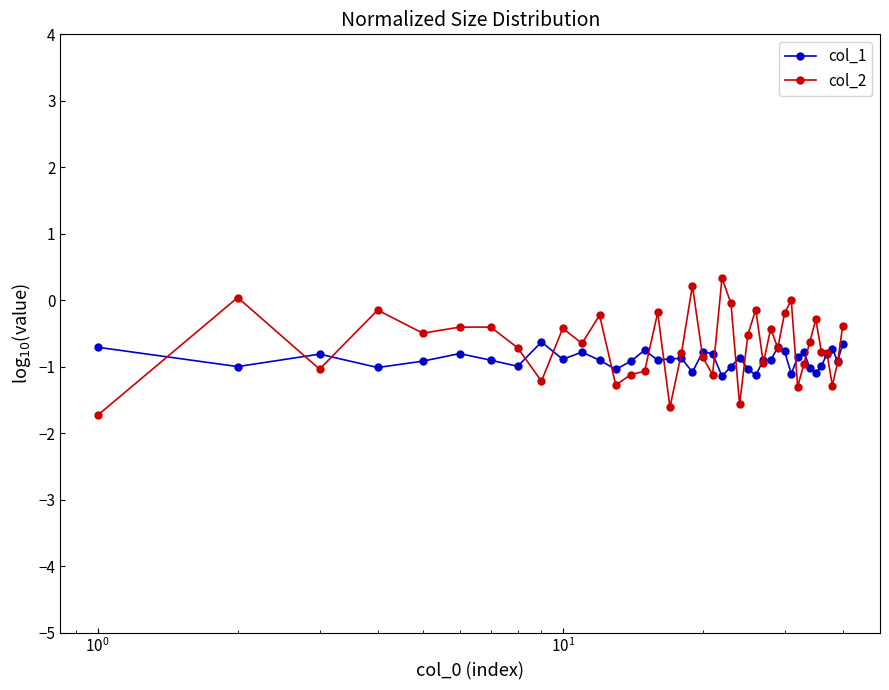

True or false: col_1 has more than 0 interior local peaks.

True